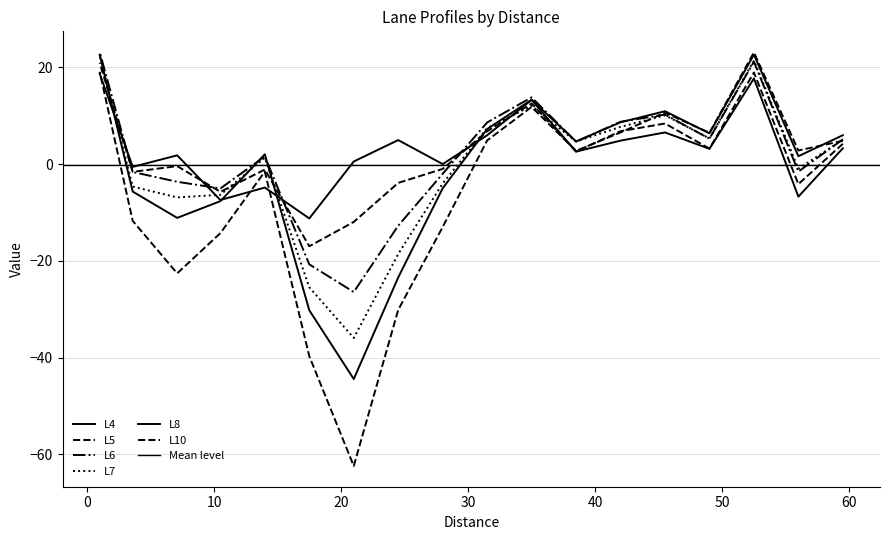

What is the difference between the highest and lowest values at 3.6?

11.2